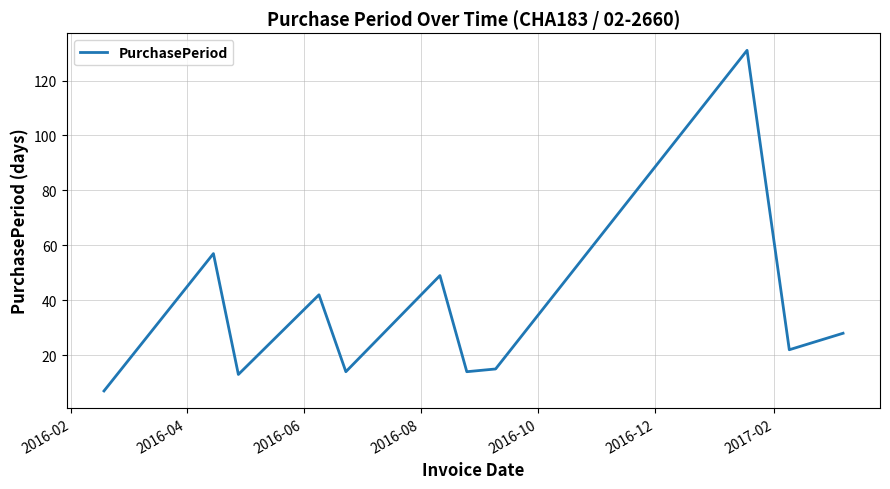

What is the maximum value shown in the chart?

131